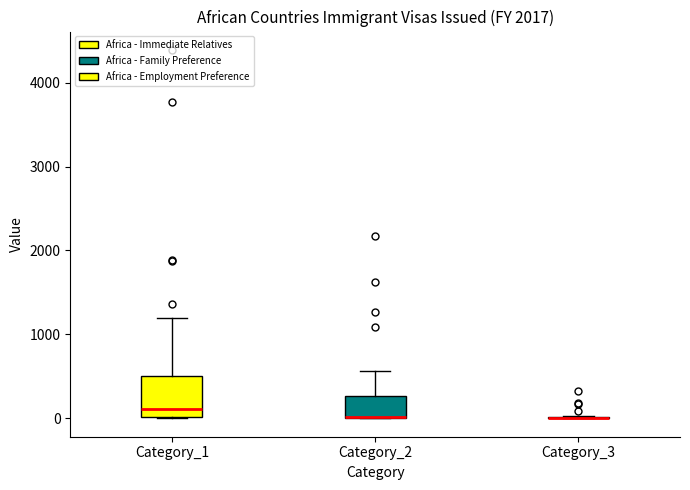

Comparing the boxes themselves (not the whiskers), which one is the tallest?

Category_1